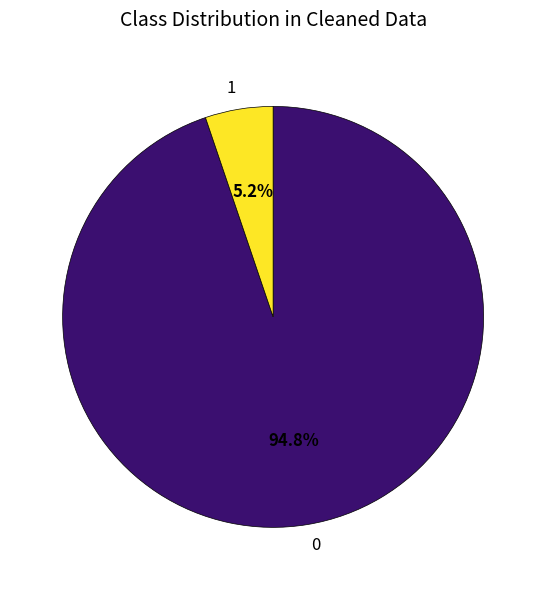

What percentage is the 1 slice, to the nearest percent?

5%